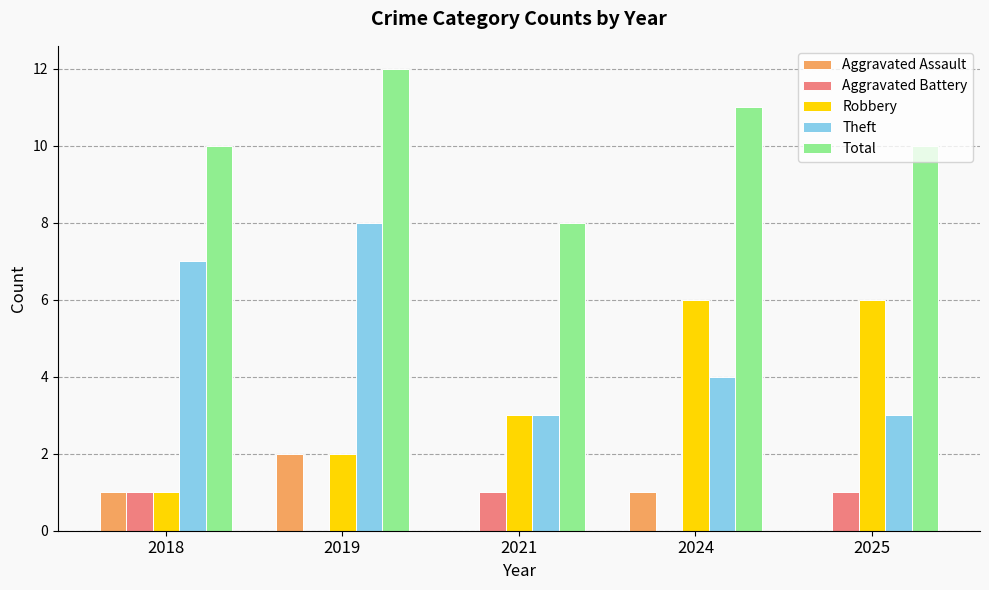

Reading right to left, extract all data points from this chart.

Aggravated Assault: 0	1	0	2	1
Aggravated Battery: 1	0	1	0	1
Robbery: 6	6	3	2	1
Theft: 3	4	3	8	7
Total: 10	11	8	12	10